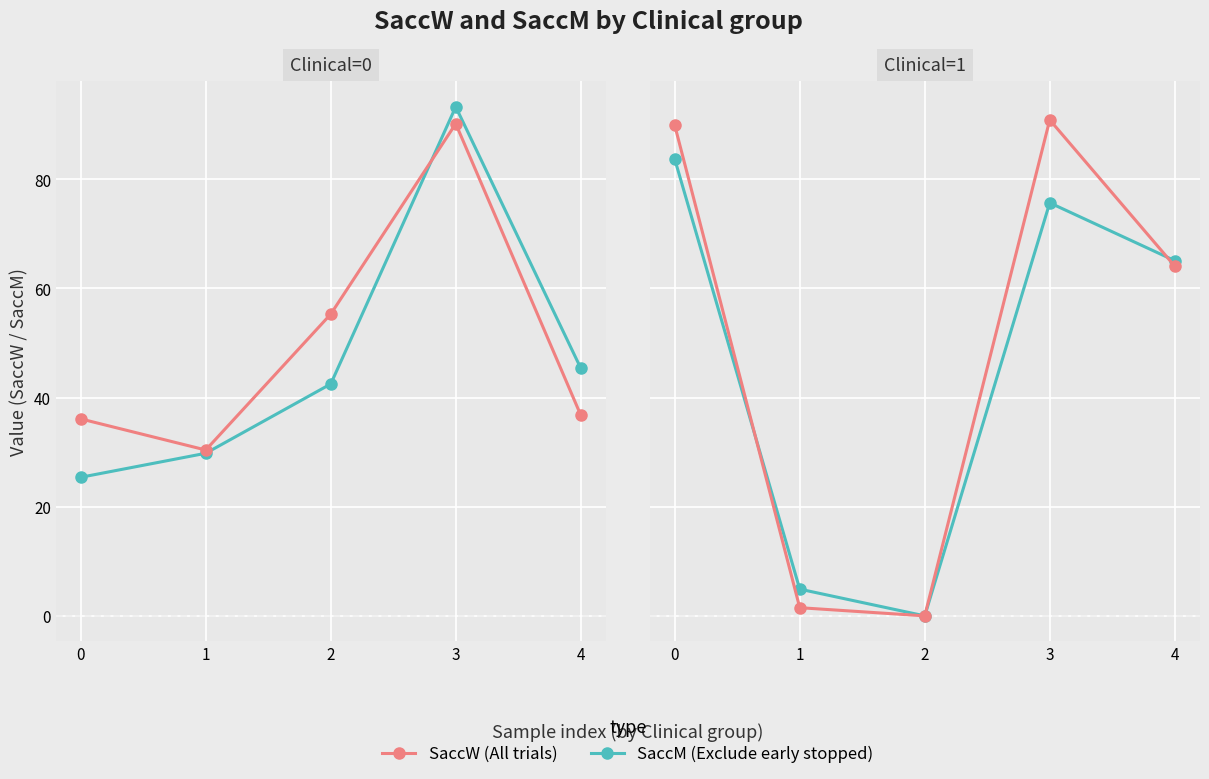

At which label is SaccW closest to 41?

4